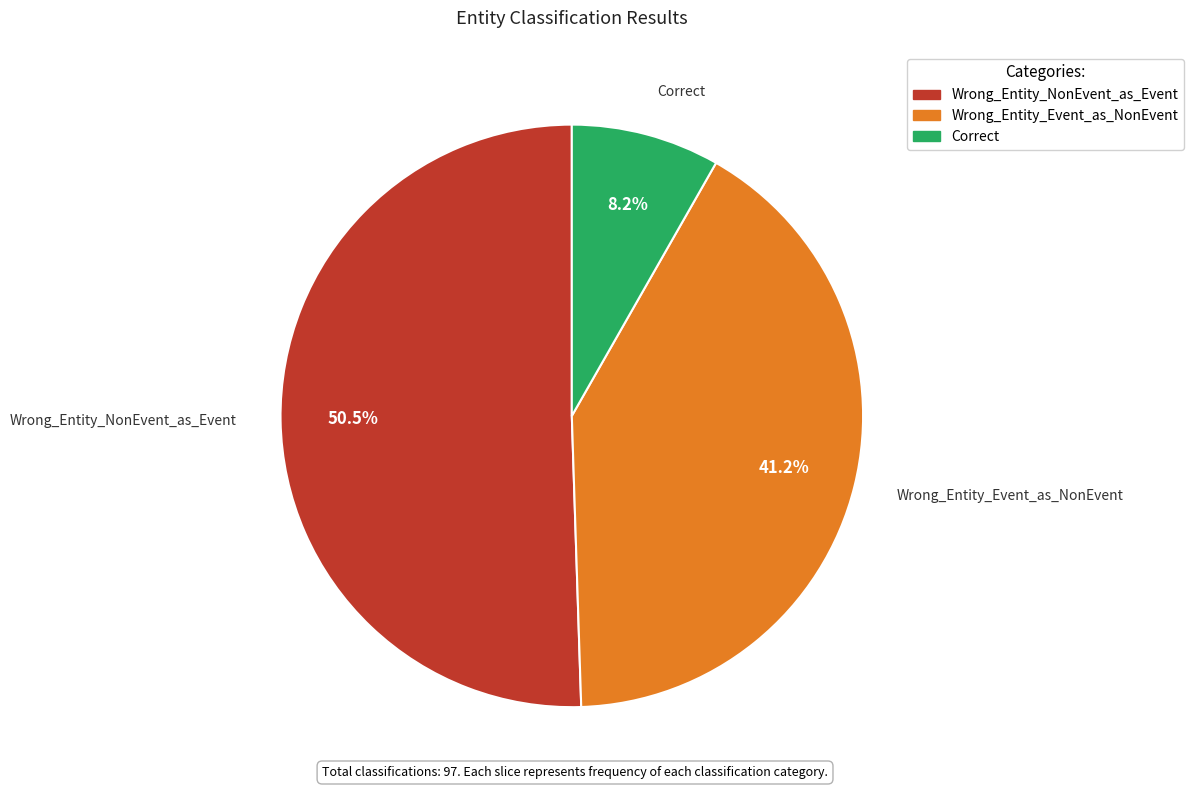

Is there any slice that represents more than half of the pie?

Yes